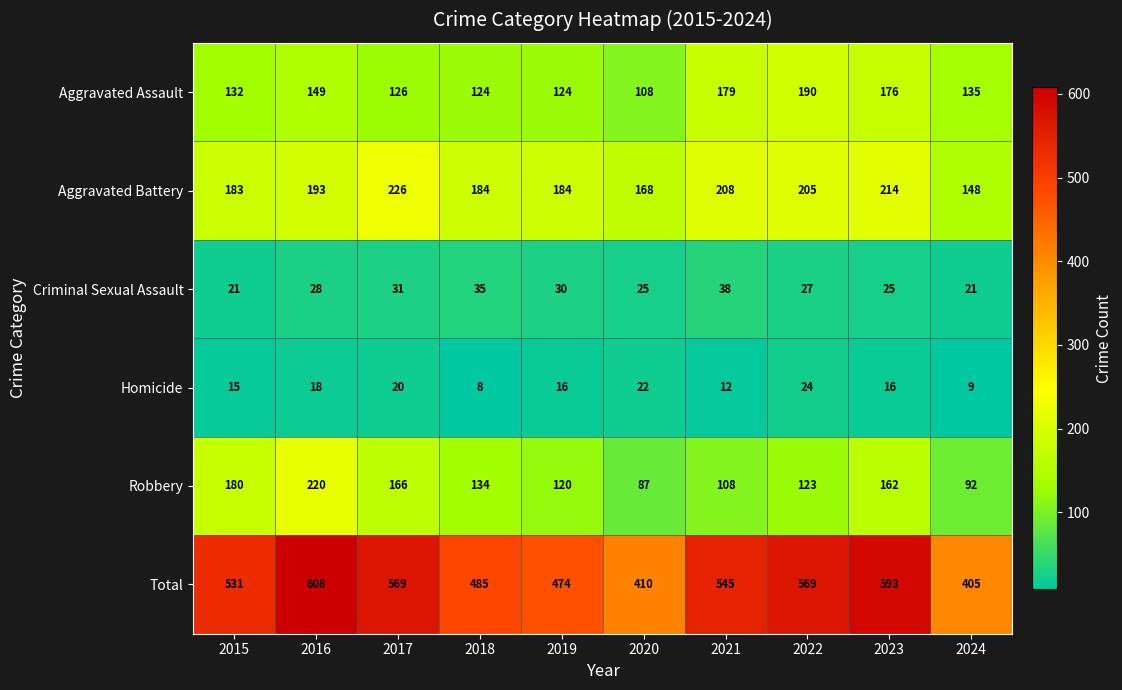

Count the Homicide values in the range 12 to 20.

6